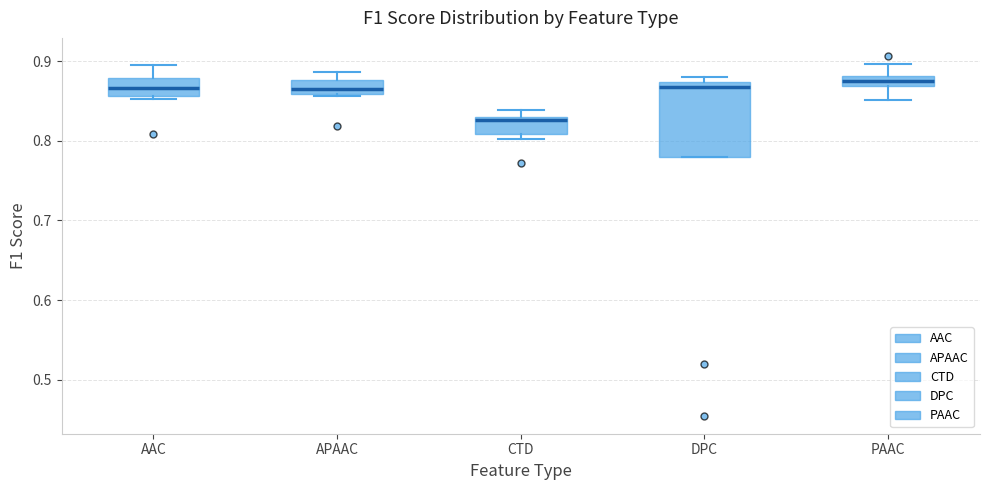

Which box is the tallest, from its lower edge to its upper edge?

DPC